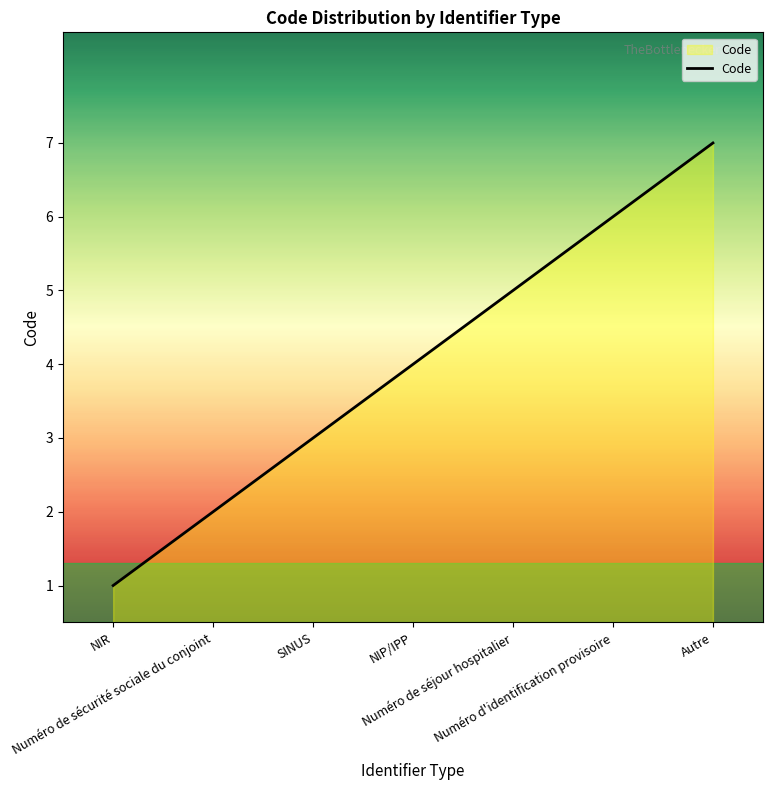

Reading right to left, transcribe all the data shown in this chart.

Autre=7	Numéro d'identification provisoire=6	Numéro de séjour hospitalier=5	NIP/IPP=4	SINUS=3	Numéro de sécurité sociale du conjoint=2	NIR=1